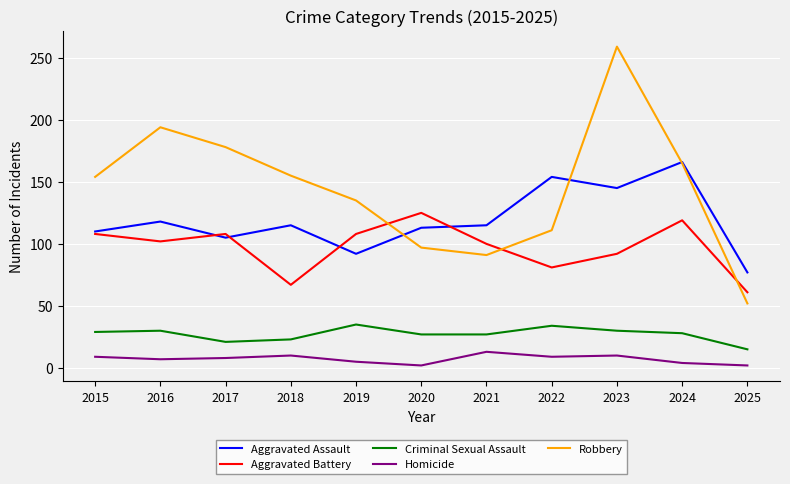

True or false: Aggravated Battery and Homicide intersect in this chart.

False